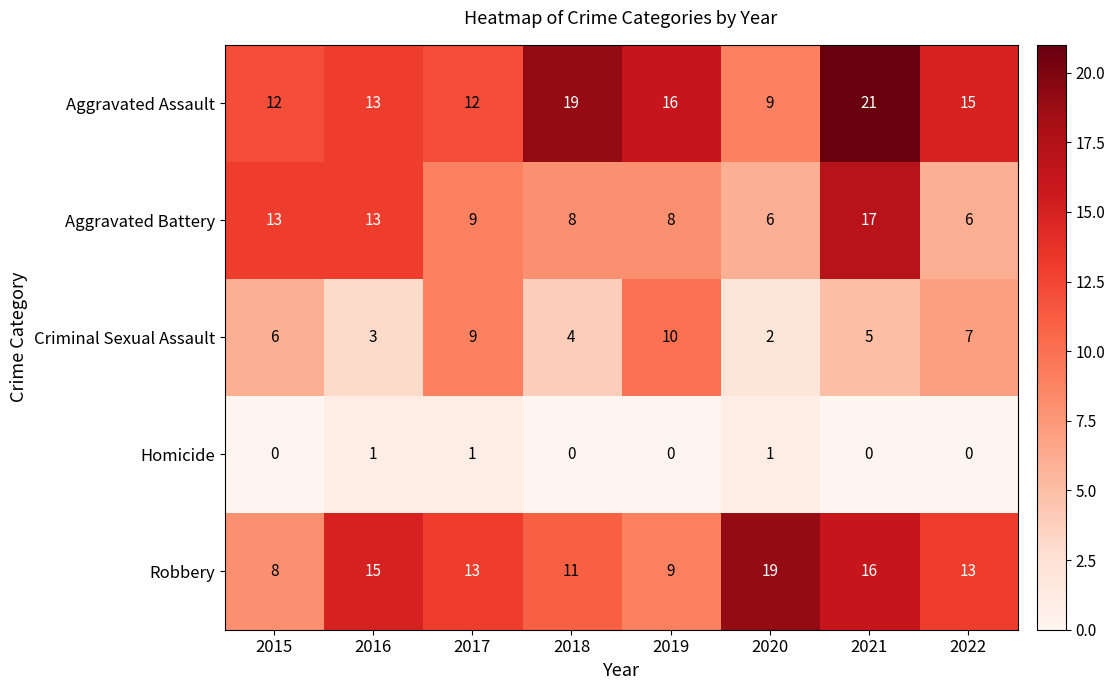

Which series has the largest range (max minus min)?

Aggravated Assault